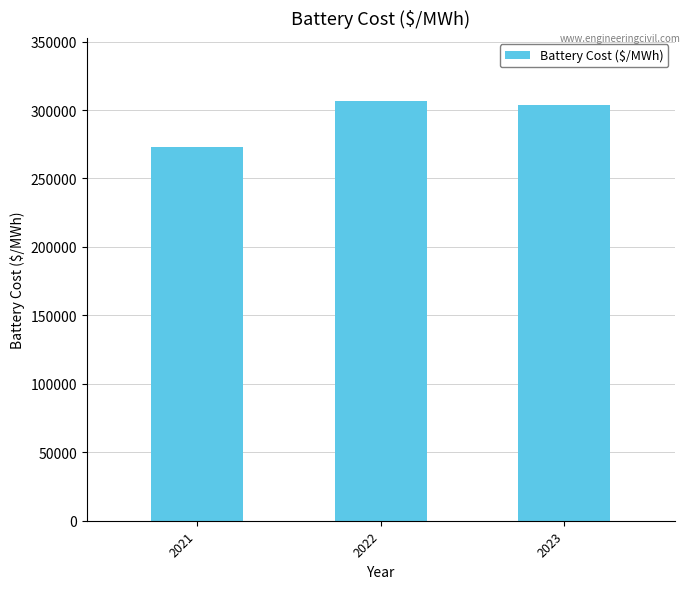

What is the ratio of the value at 2021 to the value at 2023?

0.9